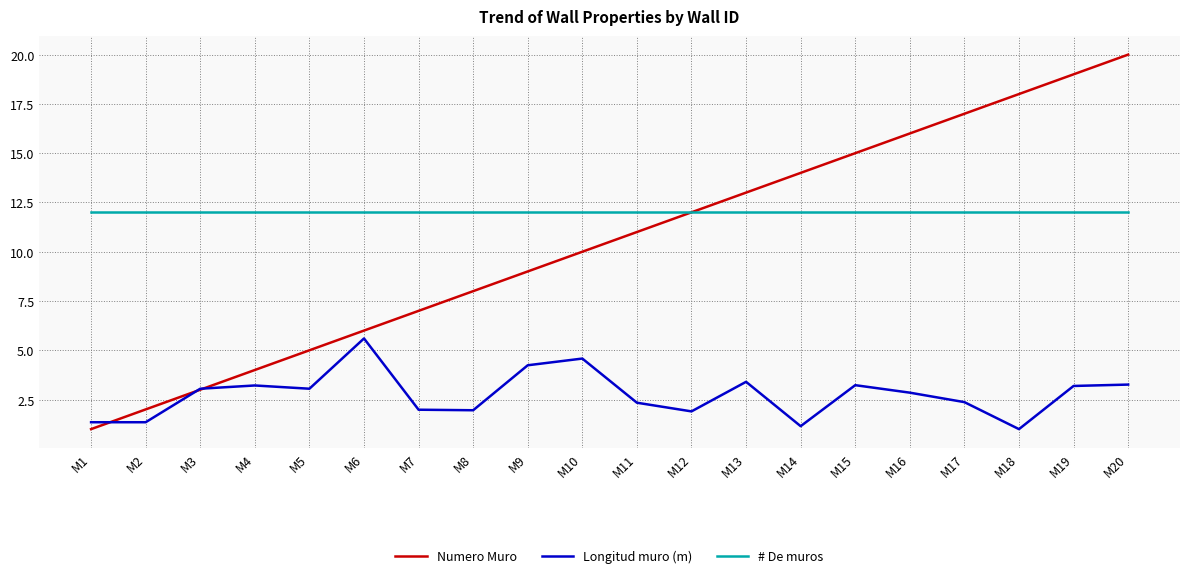

Which series has the largest total across all categories?

# De muros